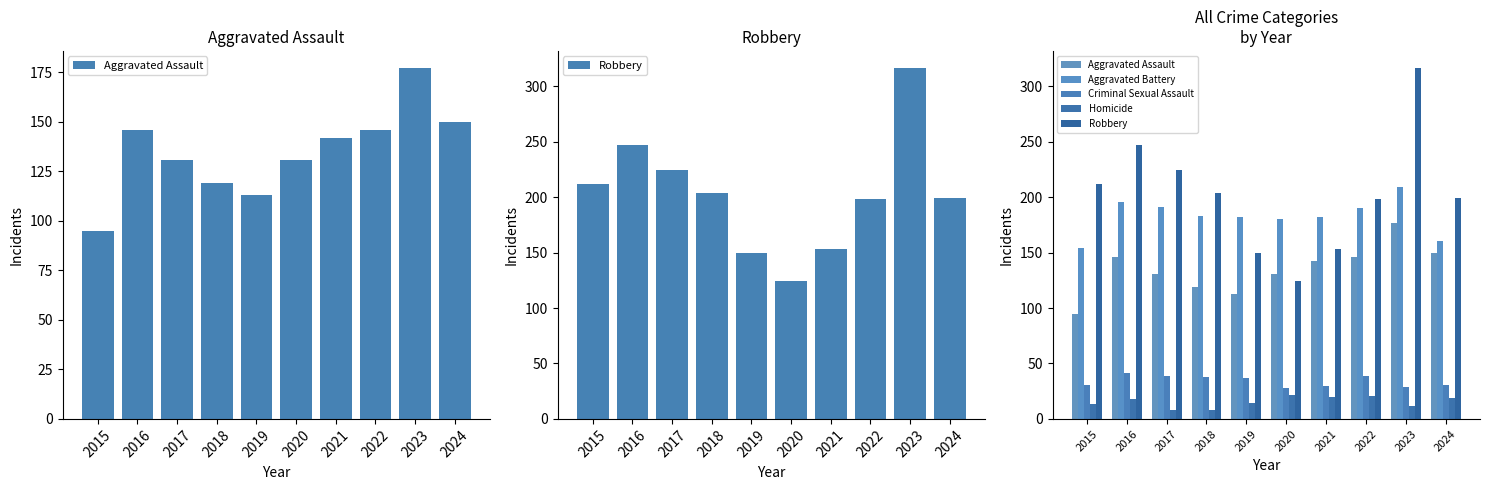

What is the value of the Criminal Sexual Assault bar at the 8th from the left?

39